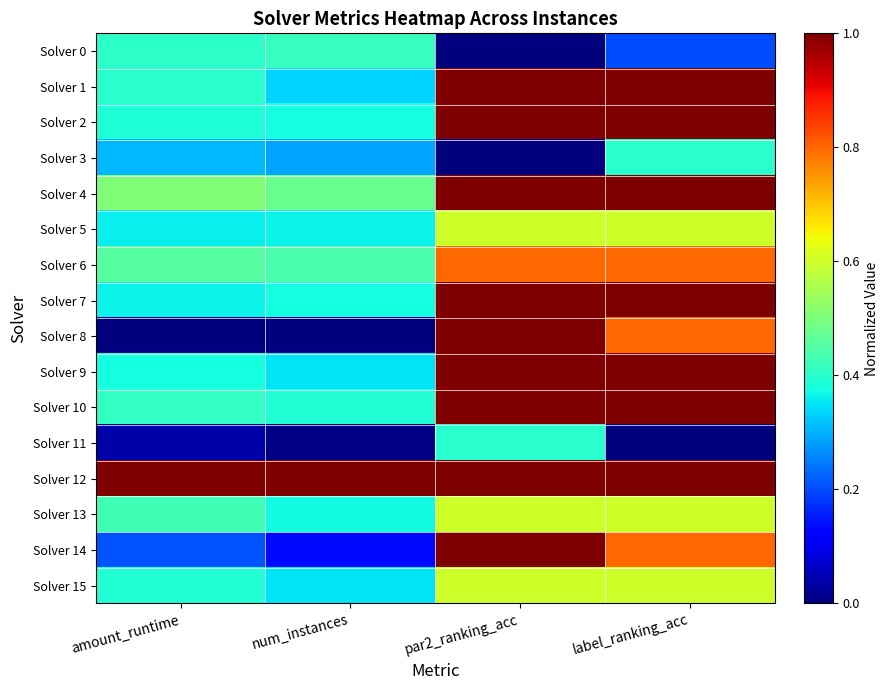

What is the total value across all series at num_instances?

5.7